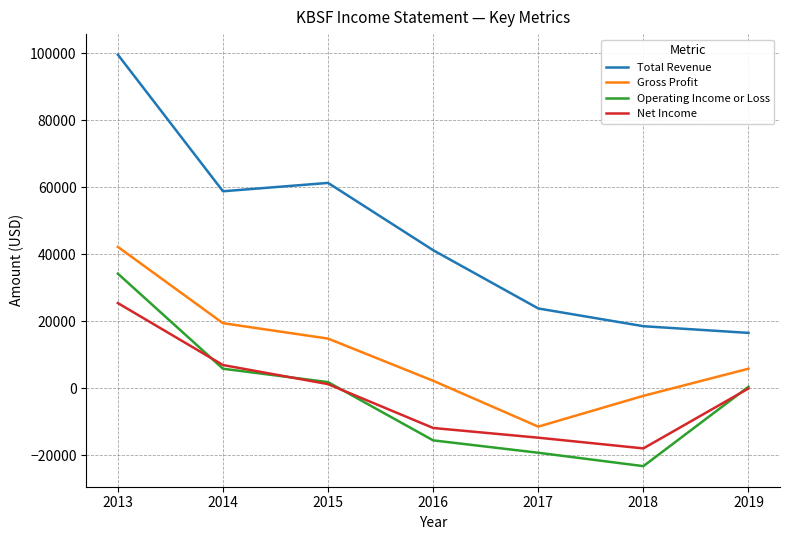

Reading left to right, what are all the values shown in this chart?

Total Revenue: 2013=99600	2014=58800	2015=61300	2016=41200	2017=23800	2018=18500	2019=16500
Gross Profit: 2013=42200	2014=19400	2015=14800	2016=2200	2017=-11500	2018=-2300	2019=5800
Operating Income or Loss: 2013=34200	2014=5800	2015=1800	2016=-15600	2017=-19300	2018=-23300	2019=400
Net Income: 2013=25400	2014=6900	2015=1200	2016=-11900	2017=-14800	2018=-18000	2019=-100